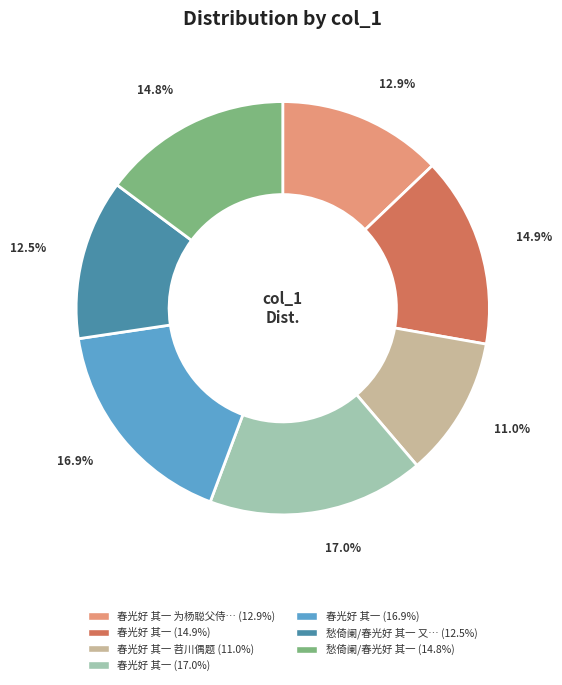

Does any single category account for the majority?

No